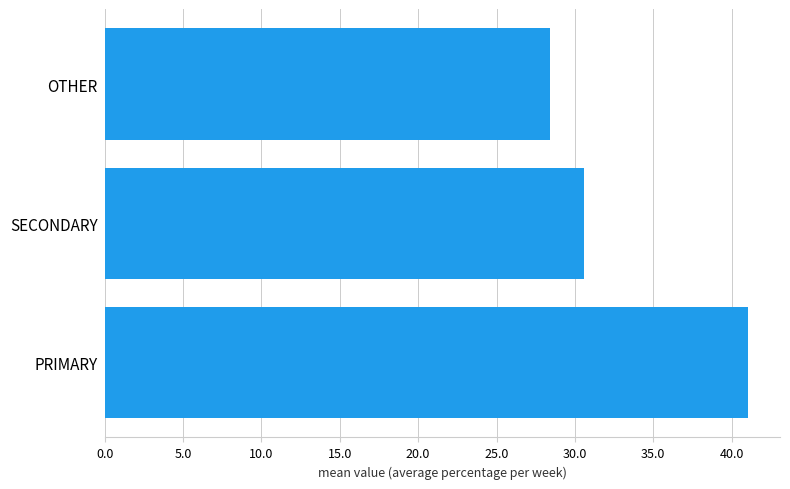

The chart shows a value of 41.0 at PRIMARY. True or false?

True